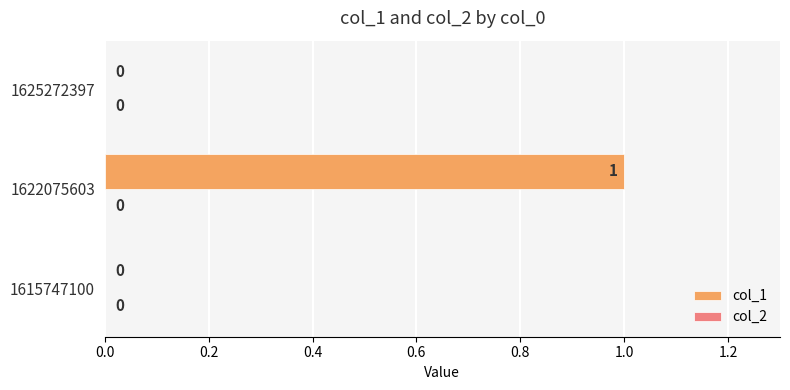

True or false: the data shows 0 at 1615747100.

True